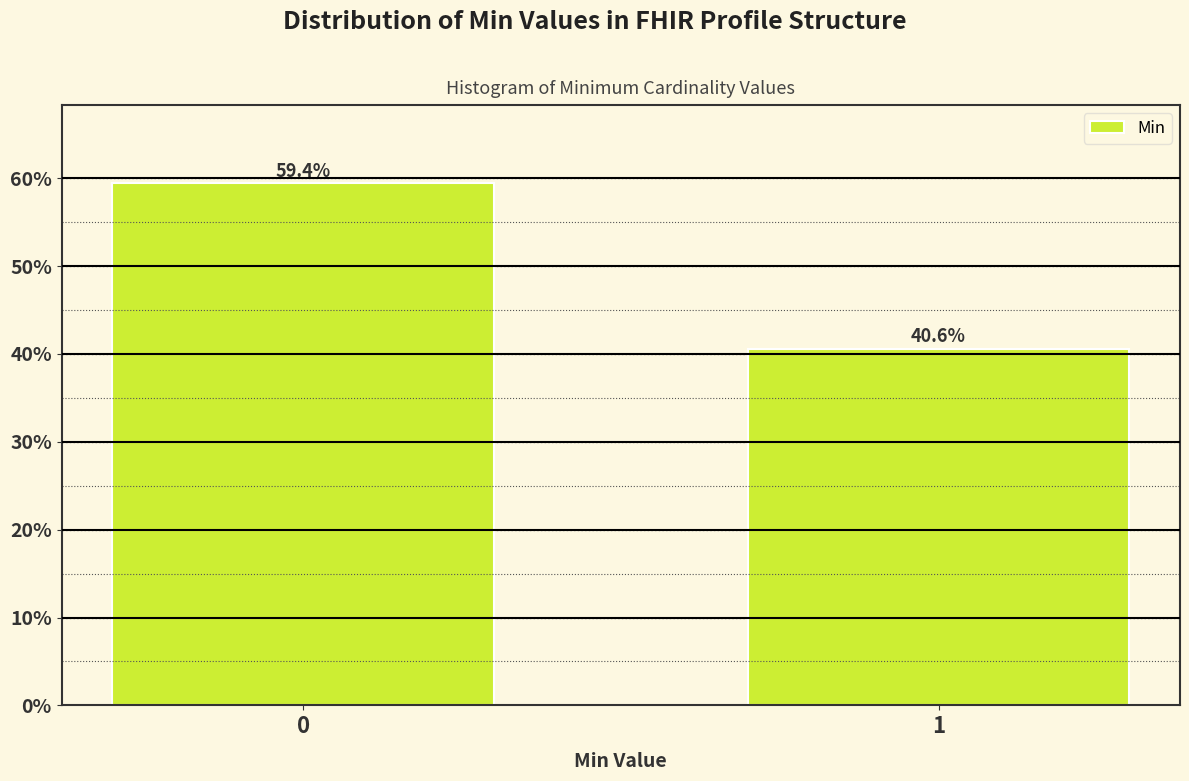

Reading left to right, what are all the values shown in this chart?

59.4	40.6